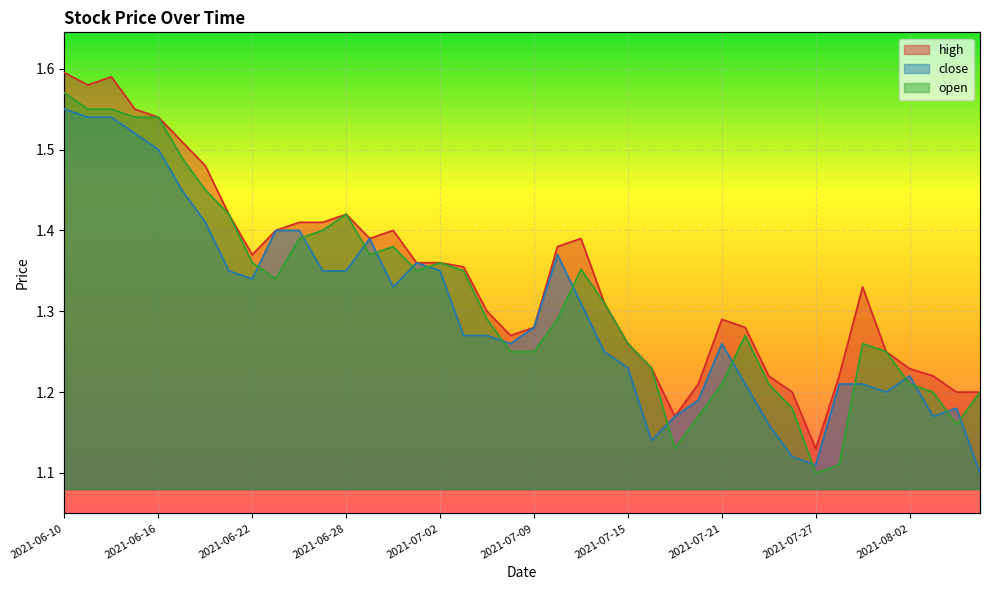

What is the total value across all series at 2021-07-21?

3.8